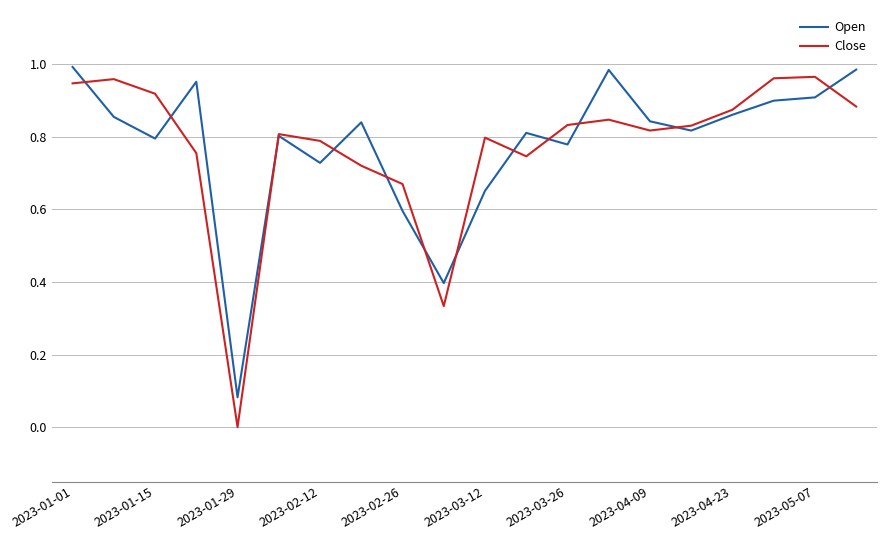

Which series has the largest range (max minus min)?

Close